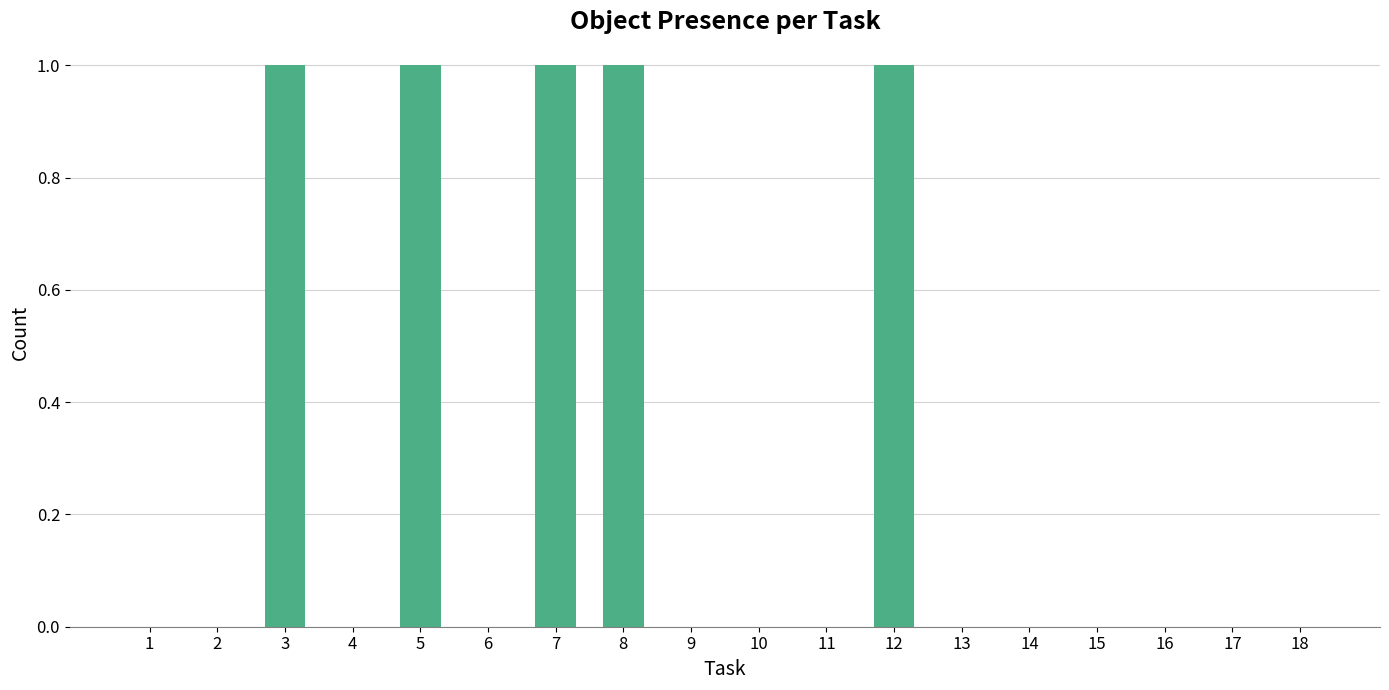

How many distinct data groups are displayed?

1